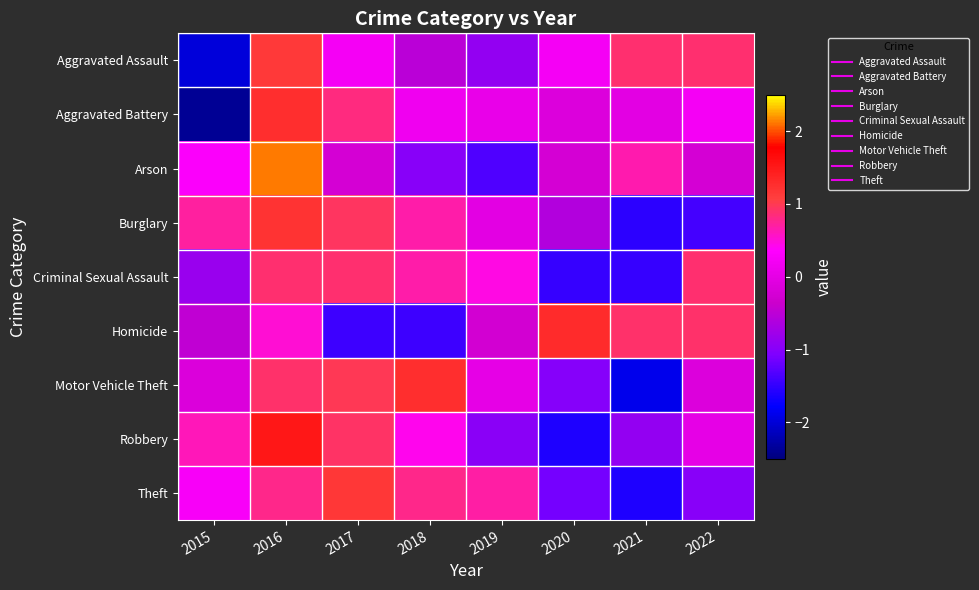

What is the spread (max minus min) of values at 2021?

2.8